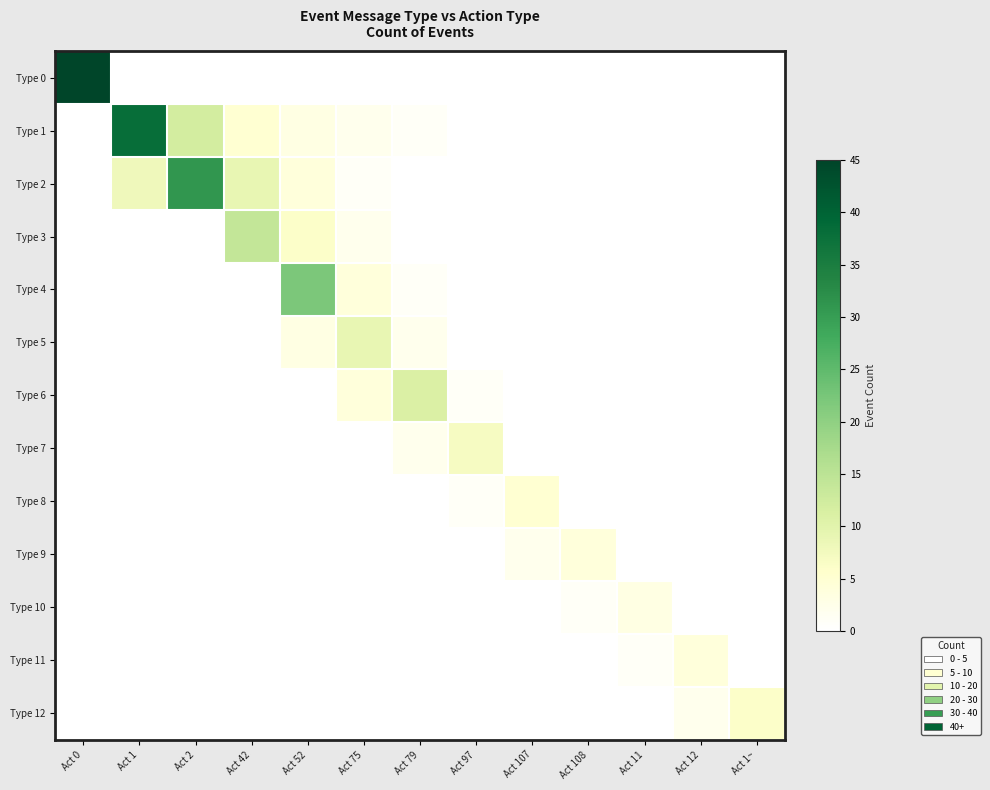

Count the number of data series in this chart.

13